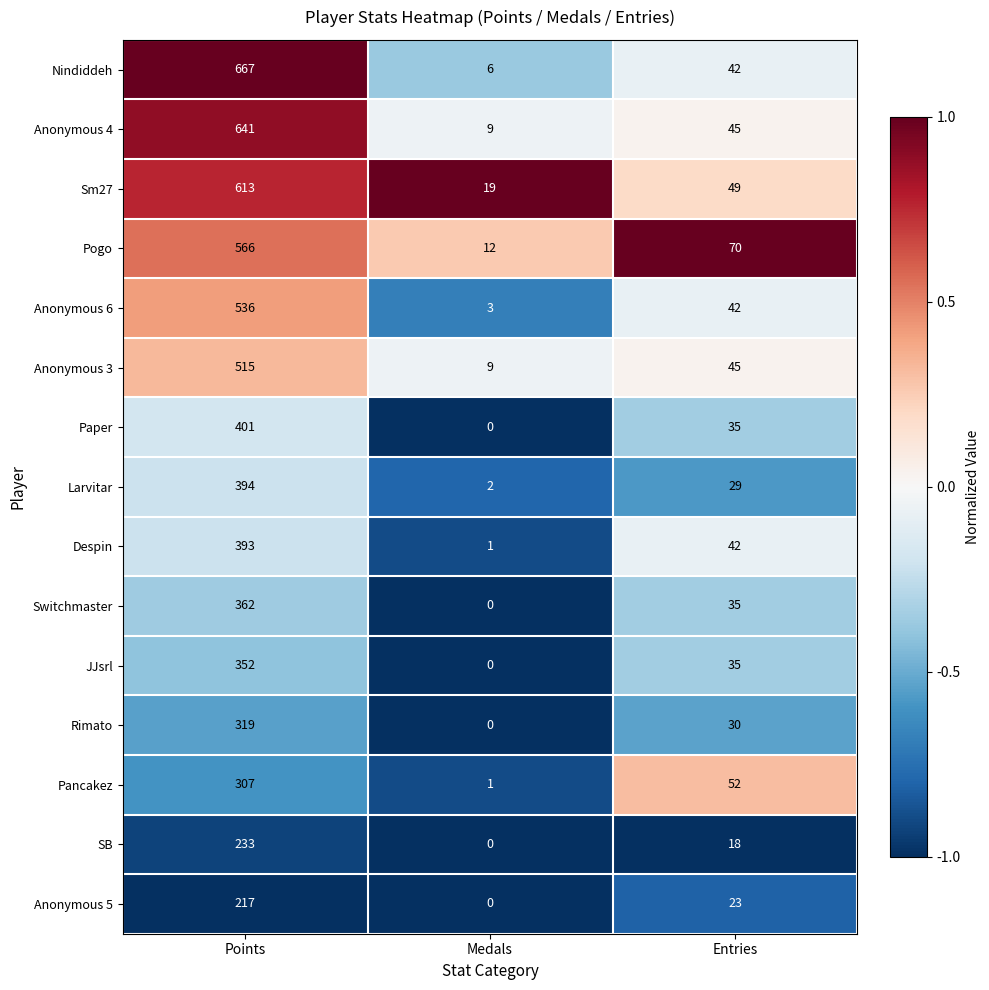

Rank the categories by Pogo value from highest to lowest.

Points, Entries, Medals